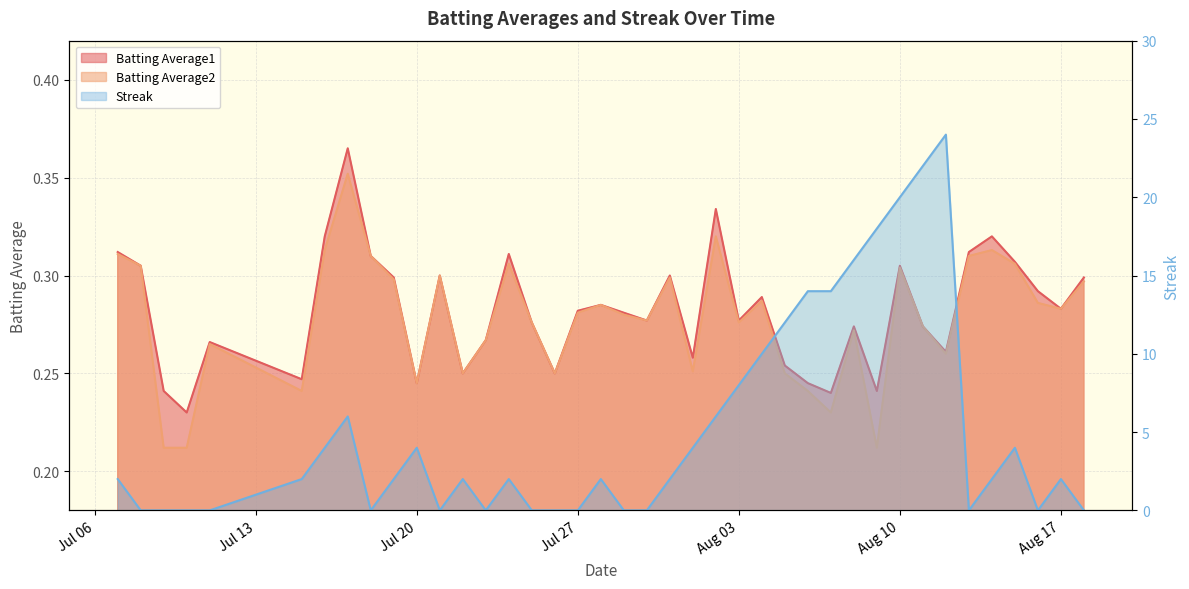

Rank the categories by Batting Average2 value from highest to lowest.

2010-07-17, 2010-08-02, 2010-07-16, 2010-08-14, 2010-07-07, 2010-07-18, 2010-08-13, 2010-07-24, 2010-08-15, 2010-07-08, 2010-08-10, 2010-07-21, 2010-07-31, 2010-07-19, 2010-08-18, 2010-08-04, 2010-08-16, 2010-07-28, 2010-08-17, 2010-07-27, 2010-07-29, 2010-07-30, 2010-07-25, 2010-08-03, 2010-08-11, 2010-08-08, 2010-07-23, 2010-07-11, 2010-08-12, 2010-08-01, 2010-07-22, 2010-07-26, 2010-08-05, 2010-07-20, 2010-07-15, 2010-08-06, 2010-08-07, 2010-07-09, 2010-07-10, 2010-08-09